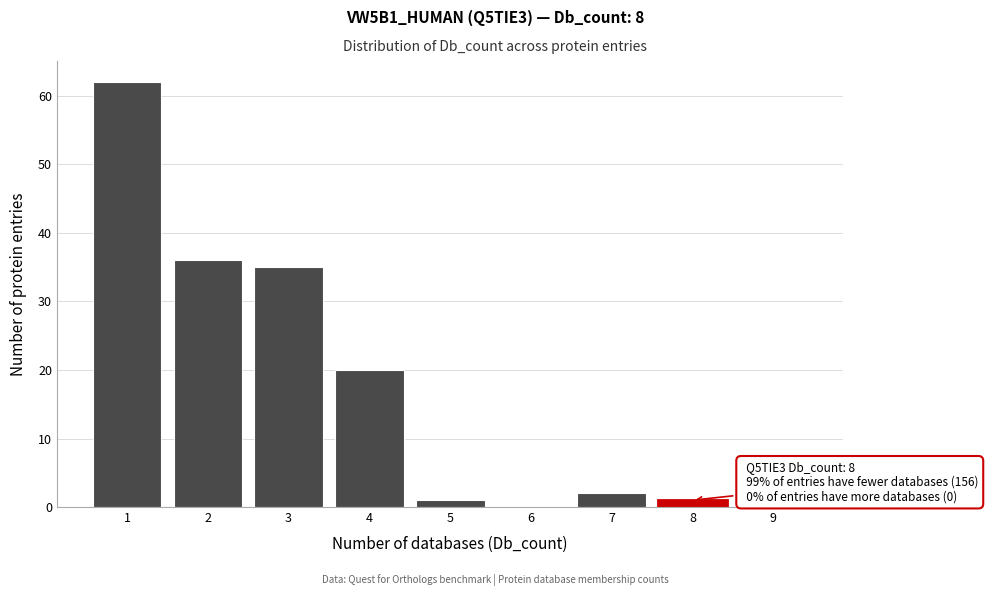

Which range on the x-axis has the tallest bar?

0.5 to 1.5